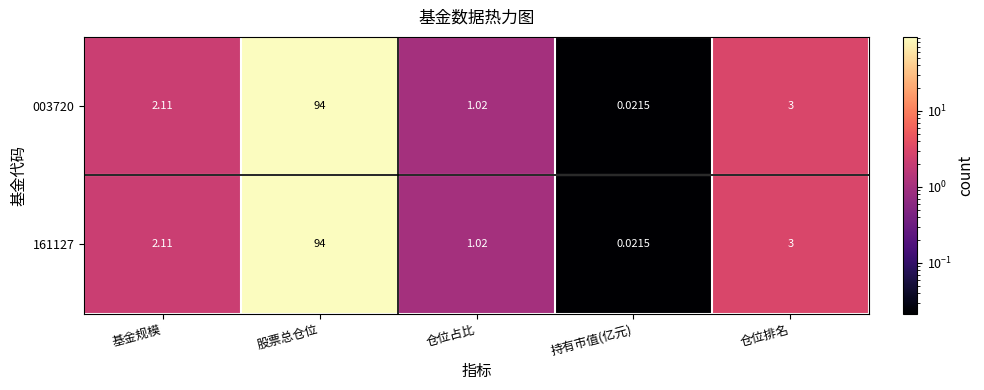

Which label corresponds to the smallest value in the chart?

持有市值(亿元)